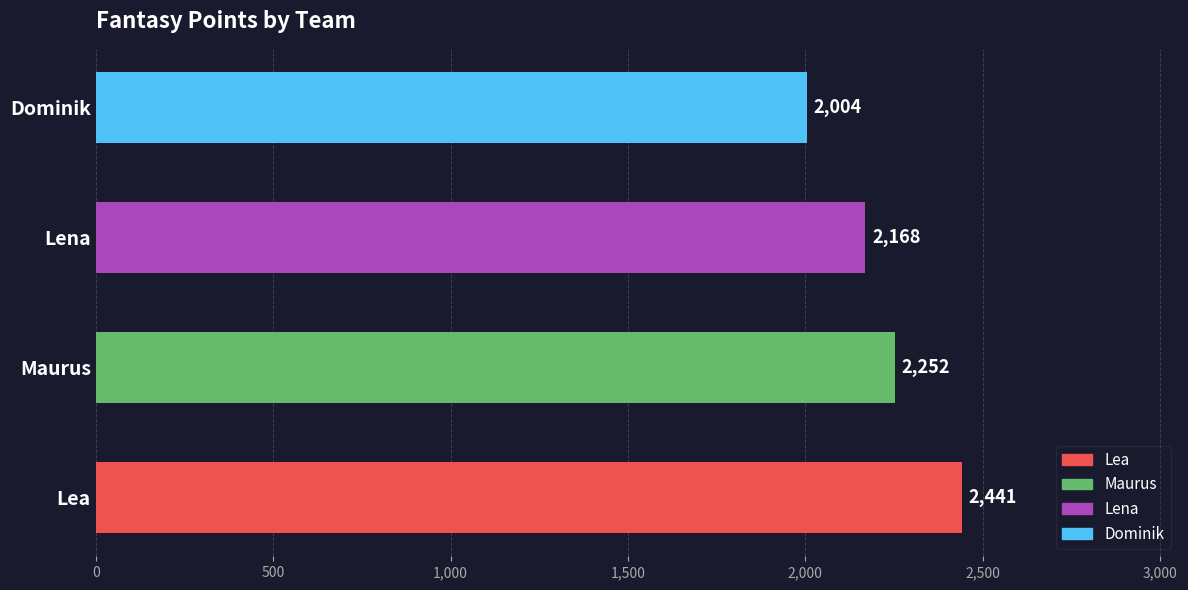

What is the approximate value at Dominik, to the nearest 5?

2005